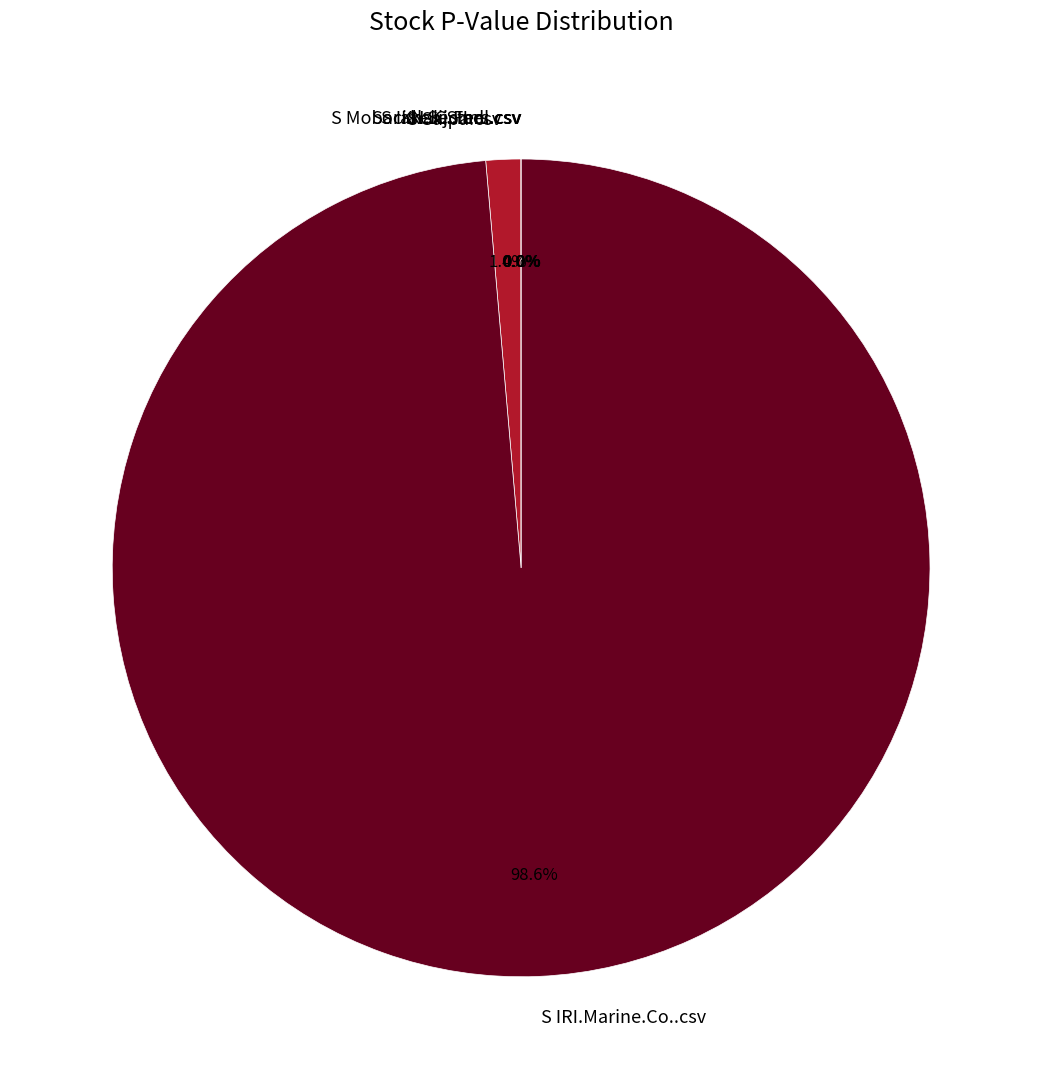

Count the number of slices in the pie.

6